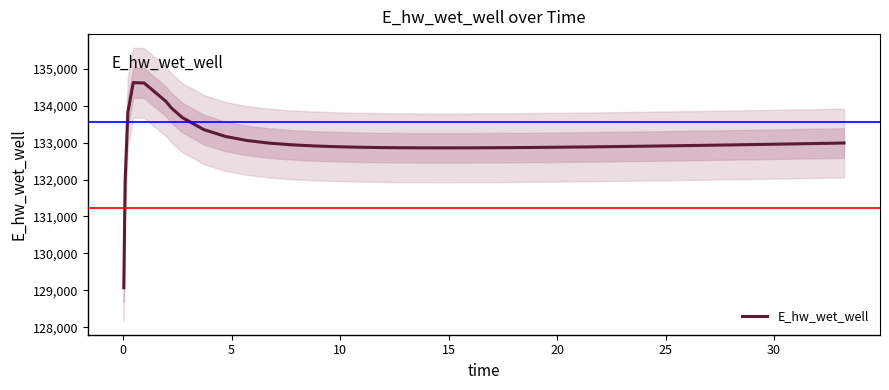

At which label does the data first exceed 132918?

5